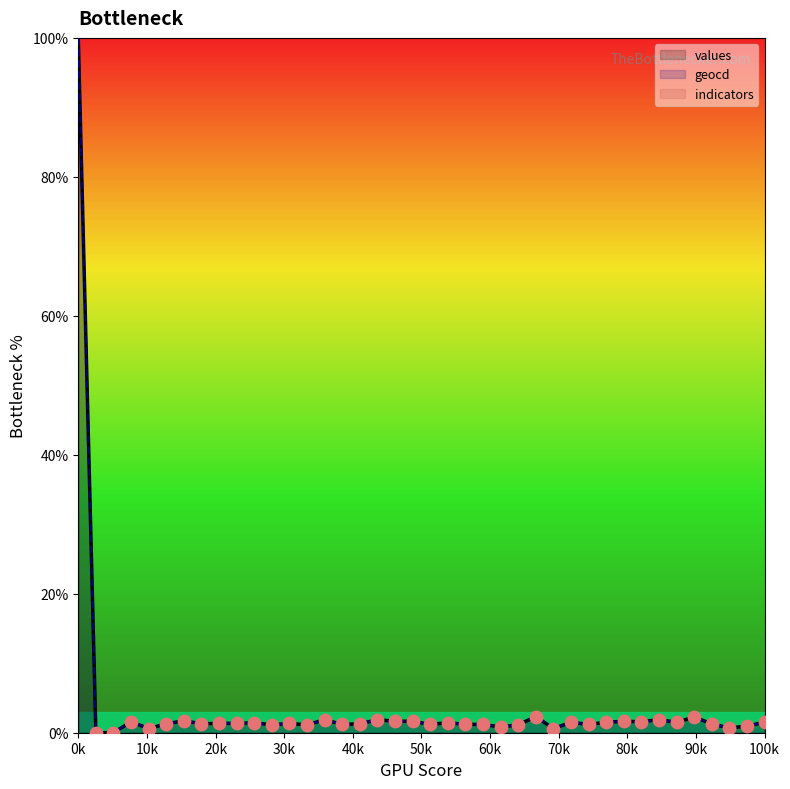

Which series has the largest total across all categories?

geocd